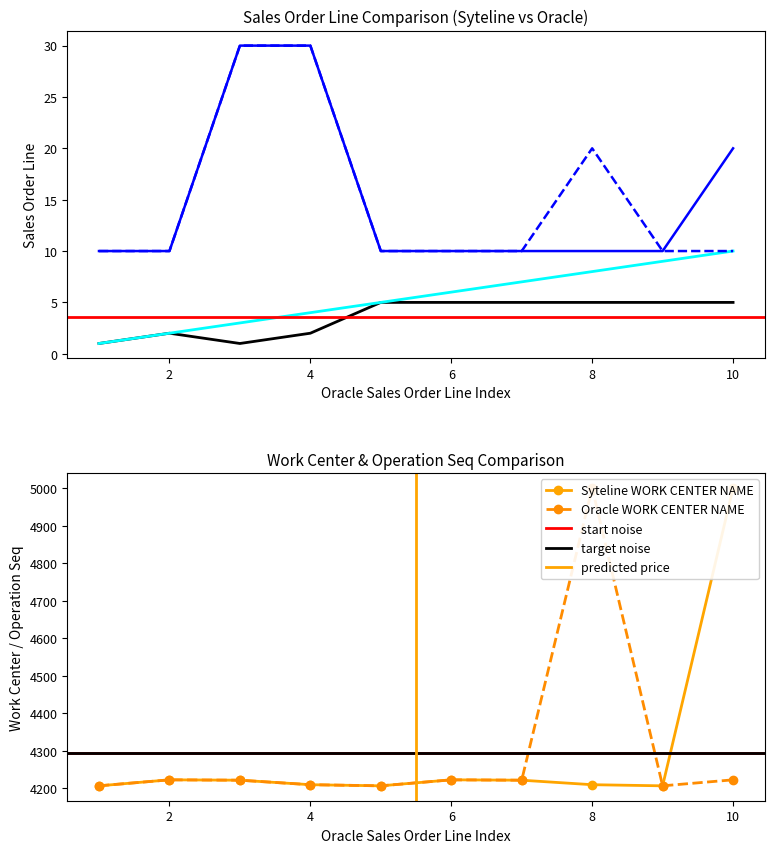

What is the difference between the highest and lowest values at 10?

4996